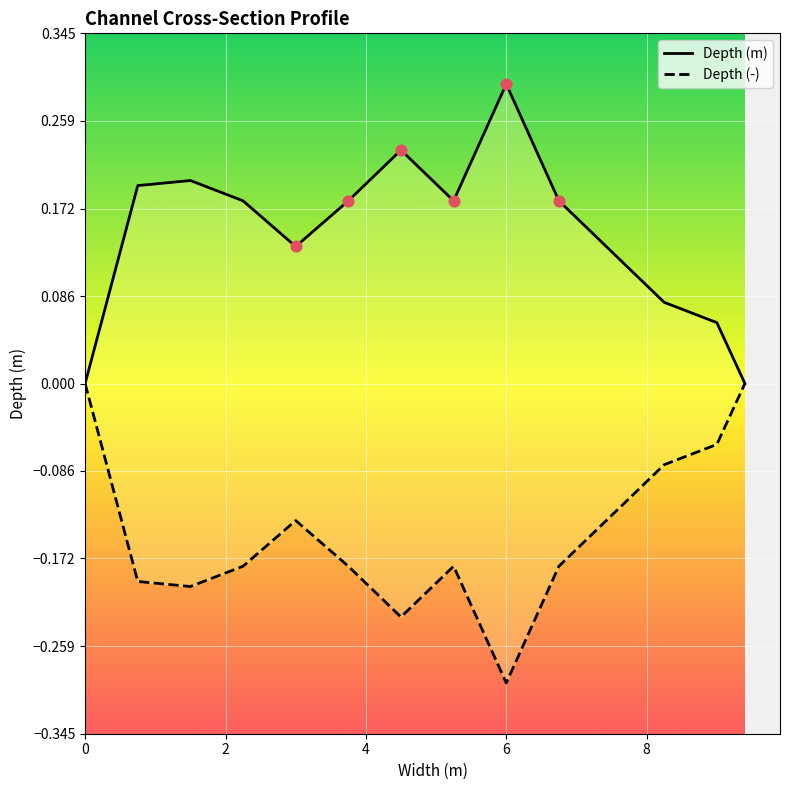

What are all the series names shown in the legend?

Depth (m), Depth (-)